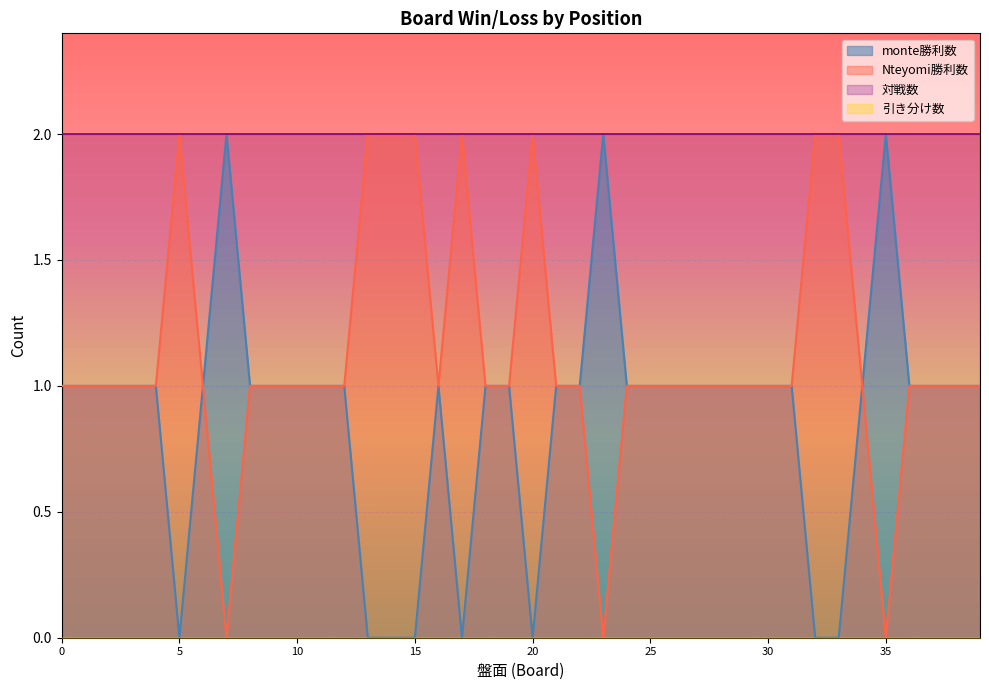

True or false: Nteyomi勝利数 has a value of 2 at 20.

True